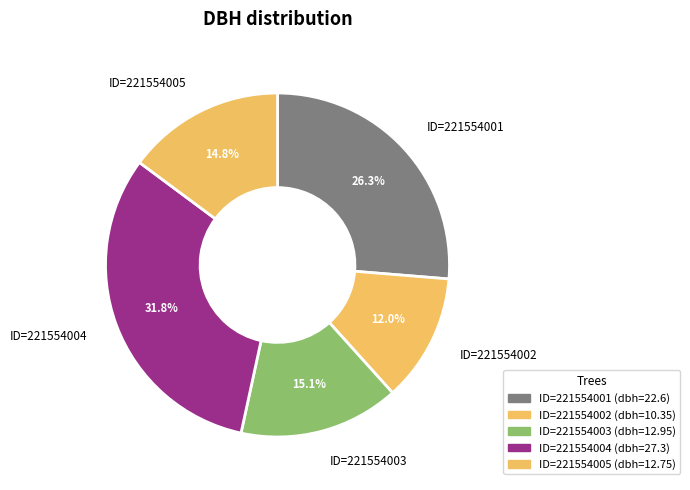

How many slices are in this pie chart?

5